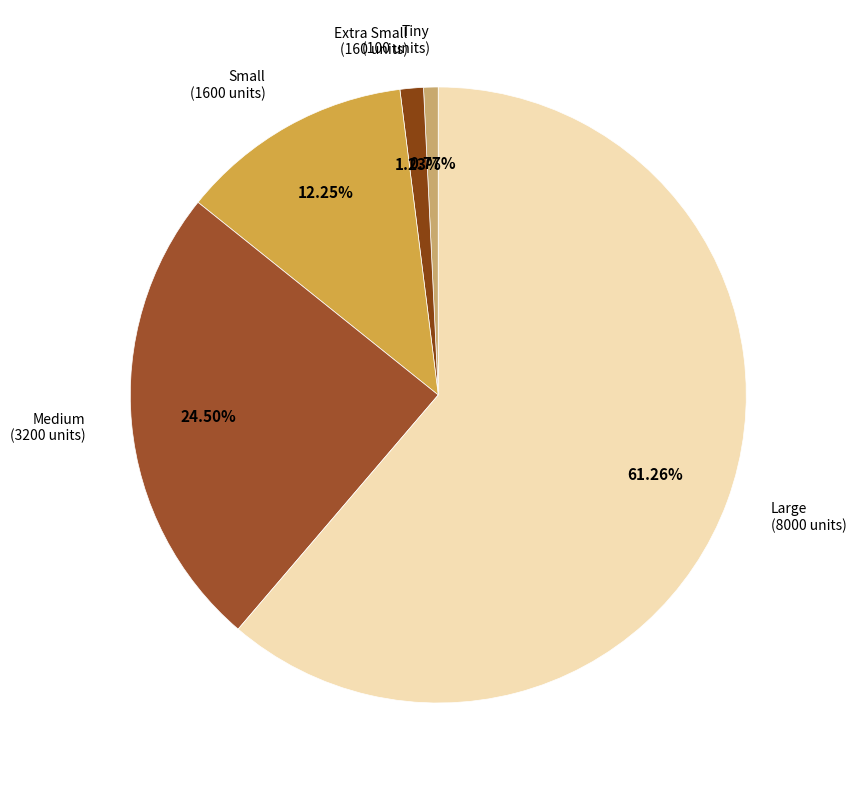

How many slices are in this pie chart?

5